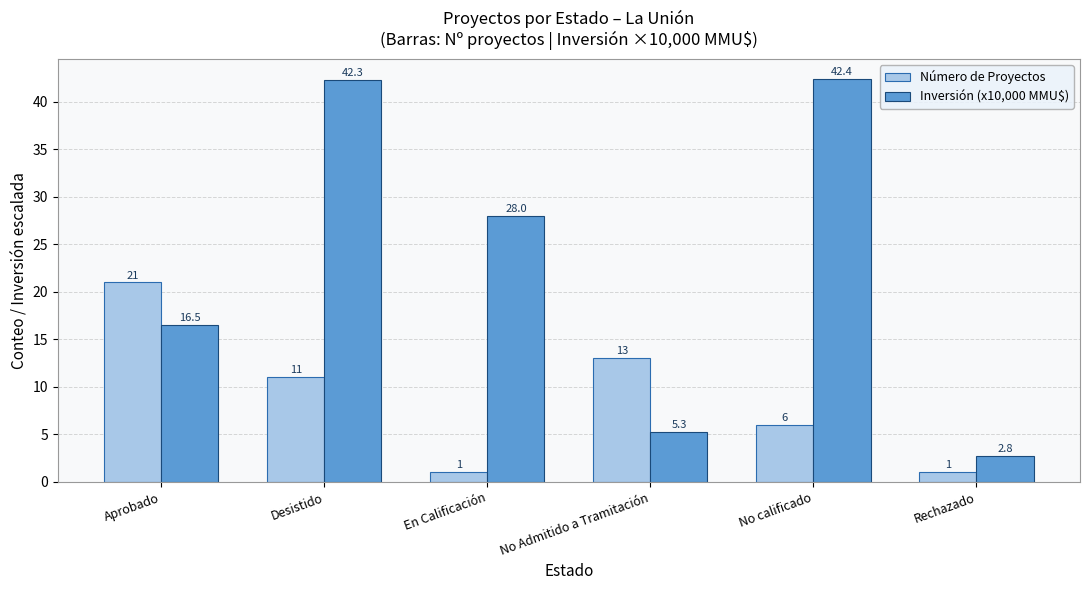

At how many categories does at least one series exceed 30?

2